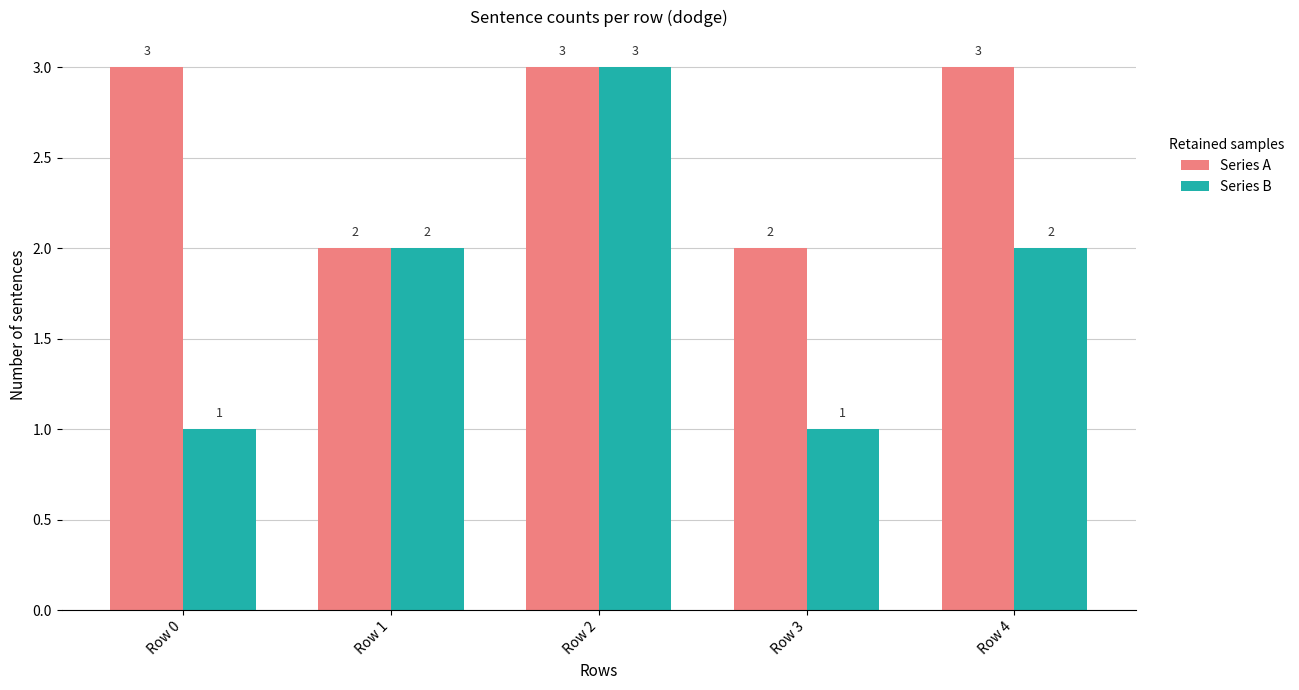

The value of Series A at Row 2 is 3. True or false?

True